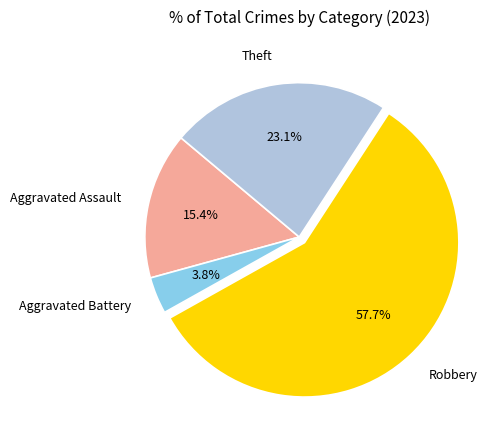

True or false: Theft accounts for 23% of the total.

True